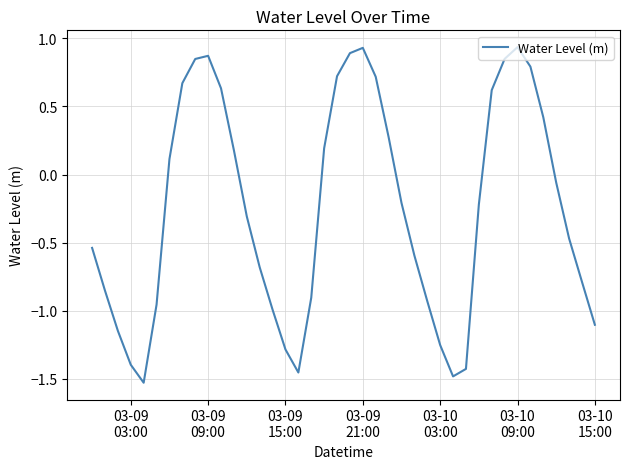

What is the difference between the maximum and minimum values?

2.5